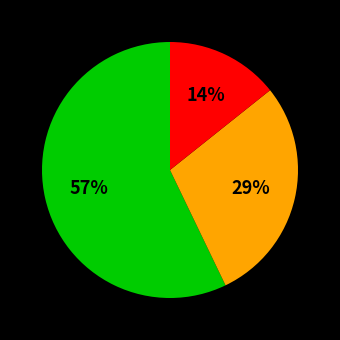

Does any single category account for the majority?

Yes